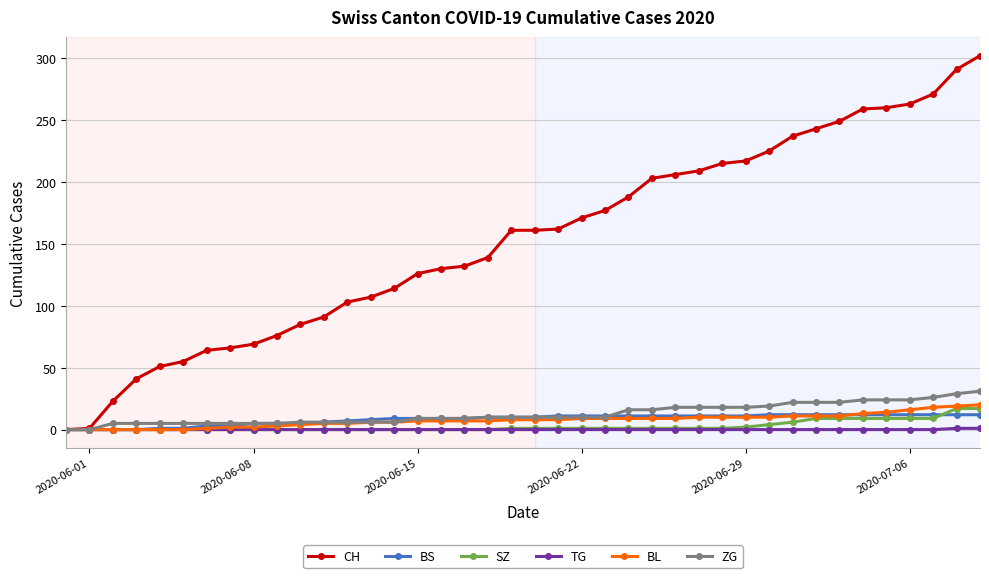

At how many categories does at least one series exceed 253?

6